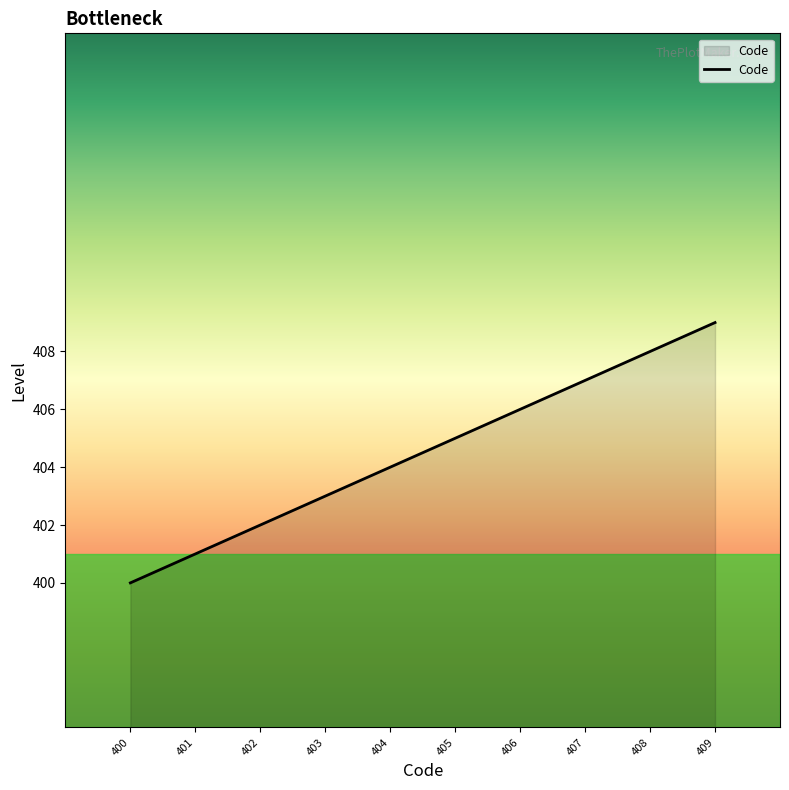

Reading left to right, what are all the values shown in this chart?

400	401	402	403	404	405	406	407	408	409